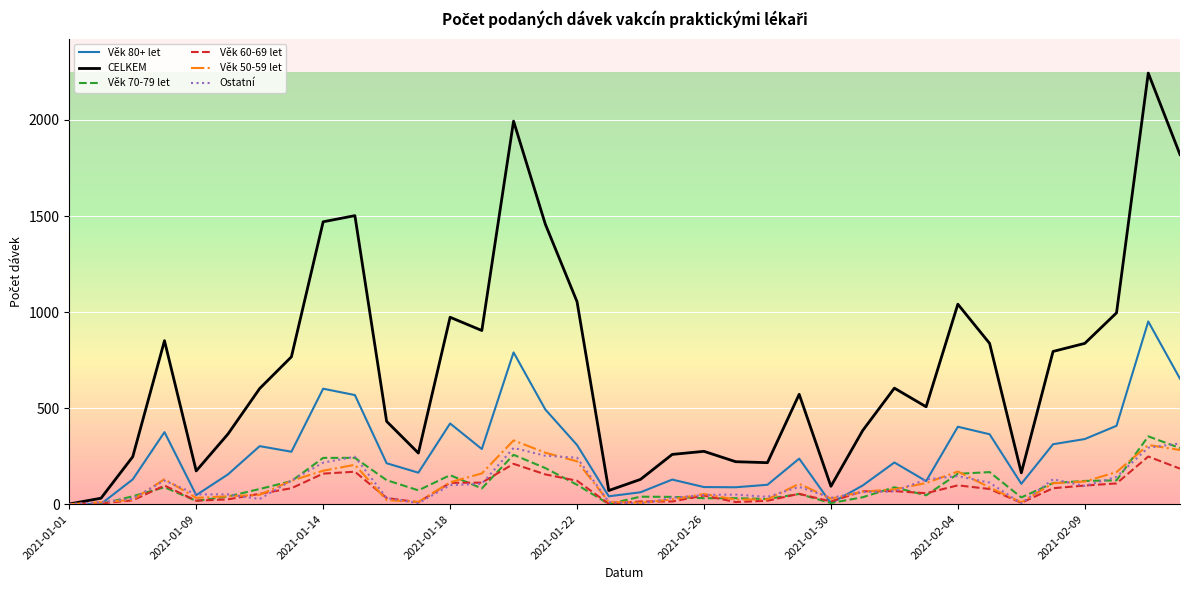

Which series has the widest spread of values?

CELKEM